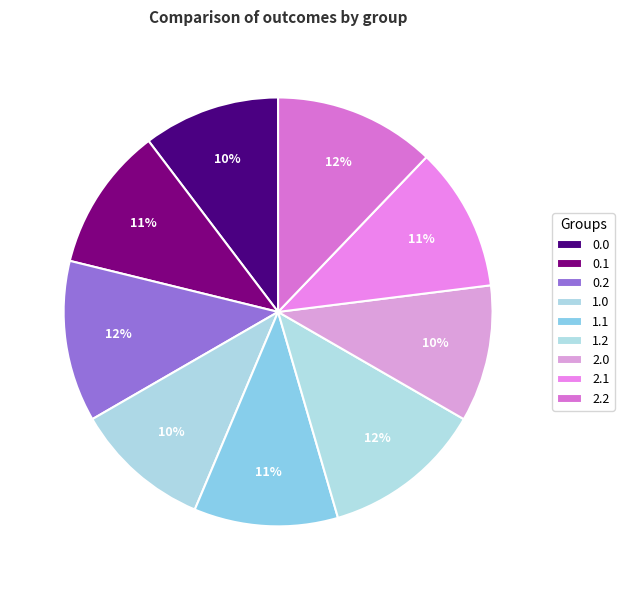

The 0.1 slice represents 17% of the pie. True or false?

False